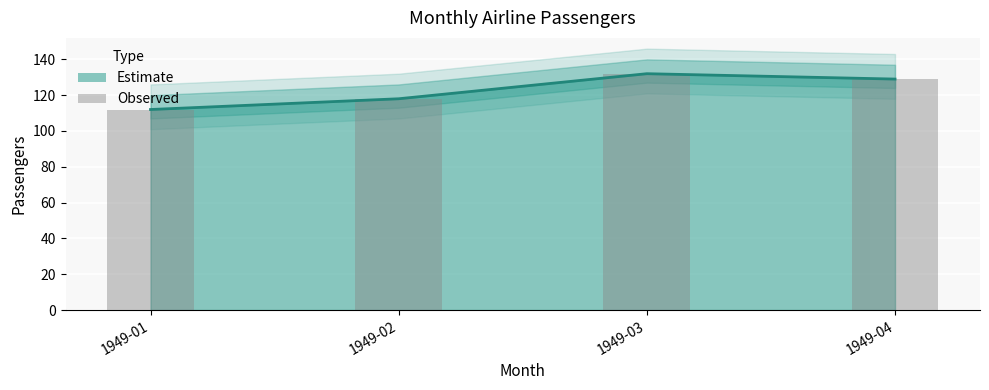

Rank the series by their maximum value, from highest to lowest.

Passengers, Passengers (bar)